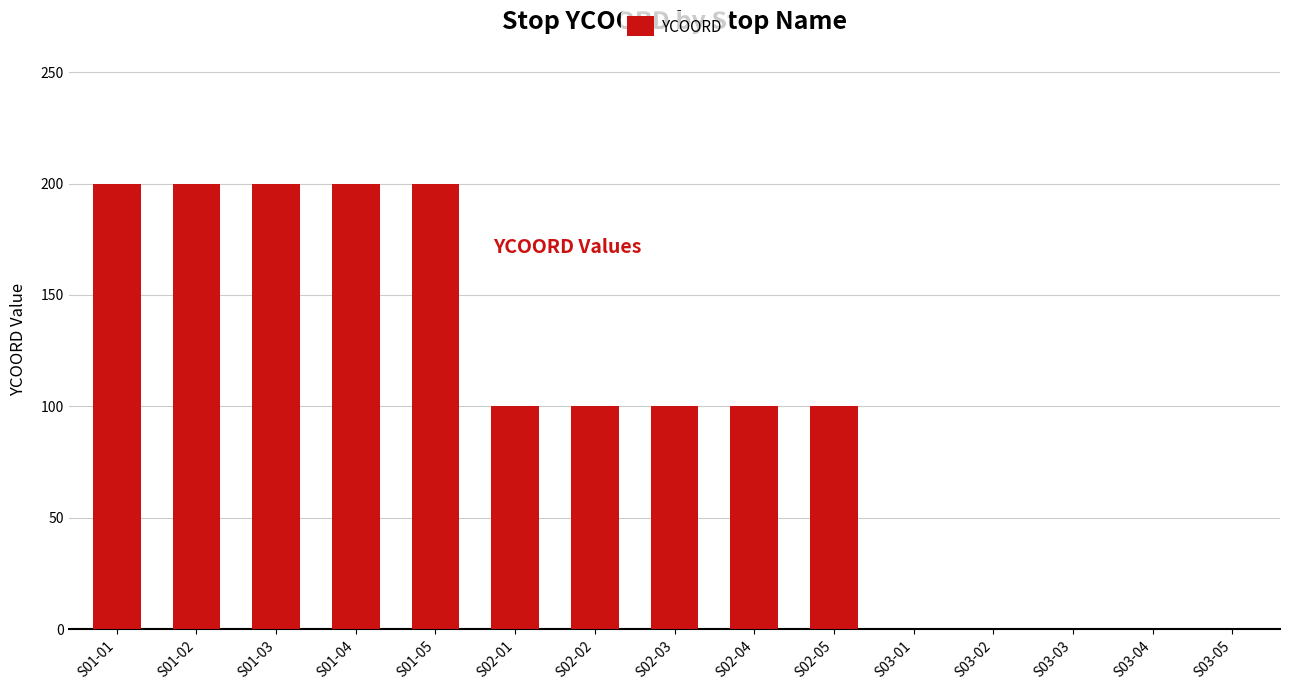

Between S01-02 and S02-05, which is larger?

S01-02